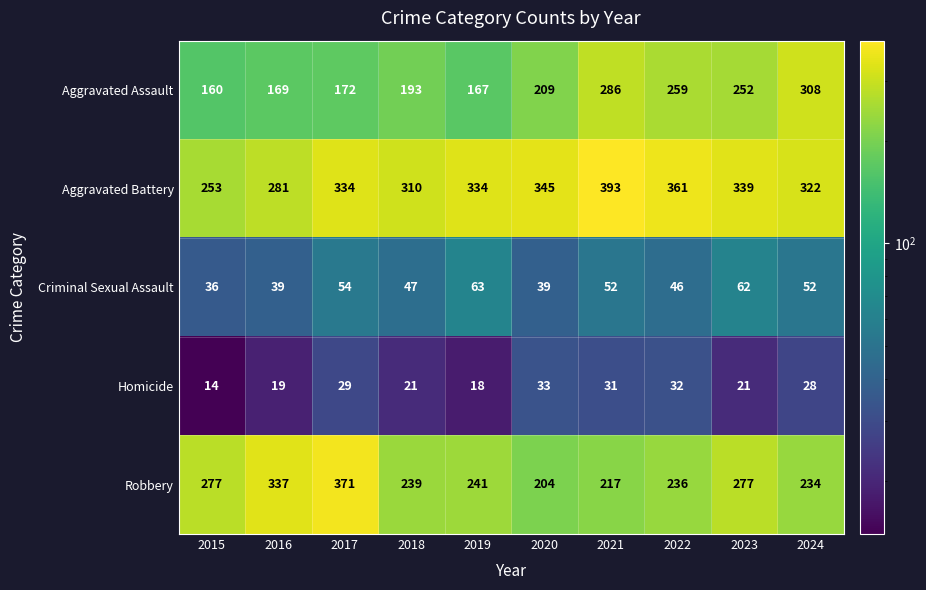

Which label corresponds to the smallest value in the chart?

2015